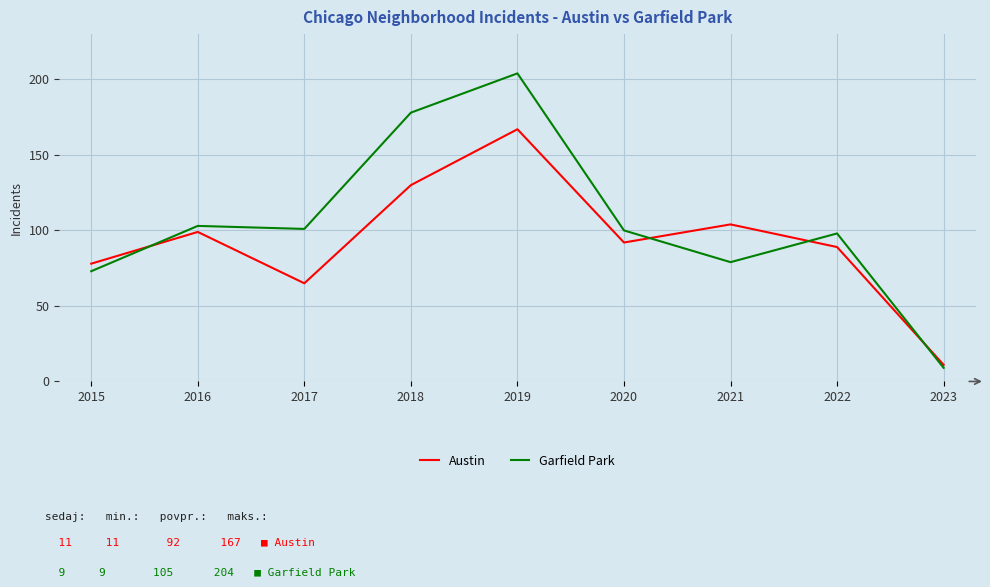

Read the Austin value at 2019.

167